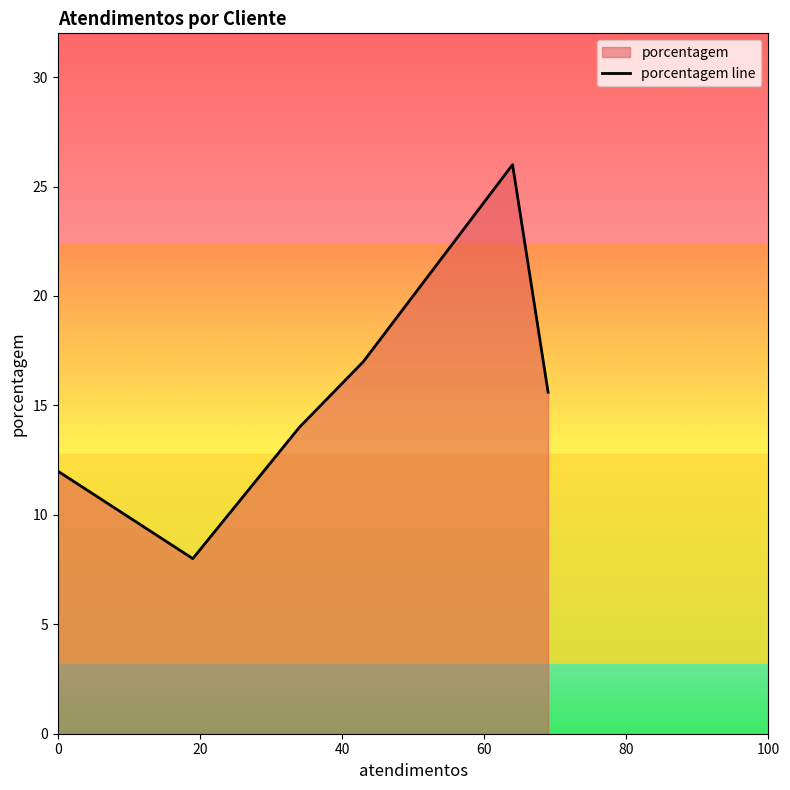

What is the greatest value displayed?

26.0